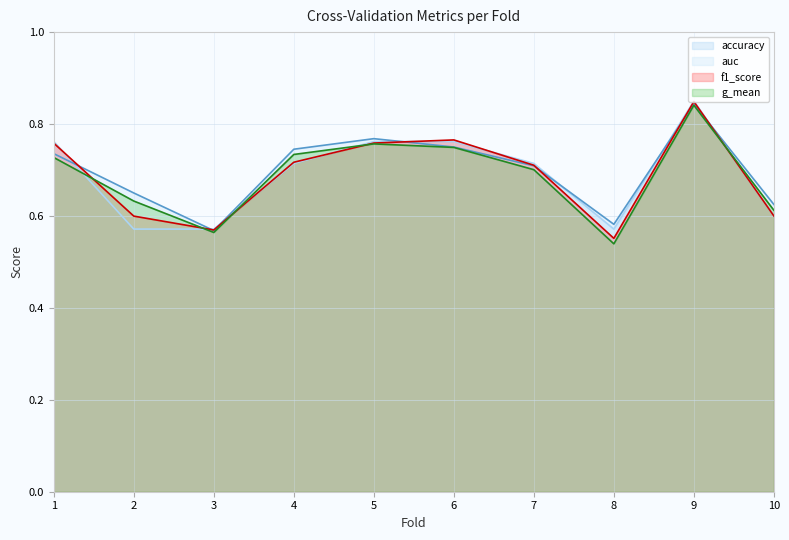

Rank the categories by g_mean value from highest to lowest.

9, 5, 6, 4, 1, 7, 2, 10, 3, 8